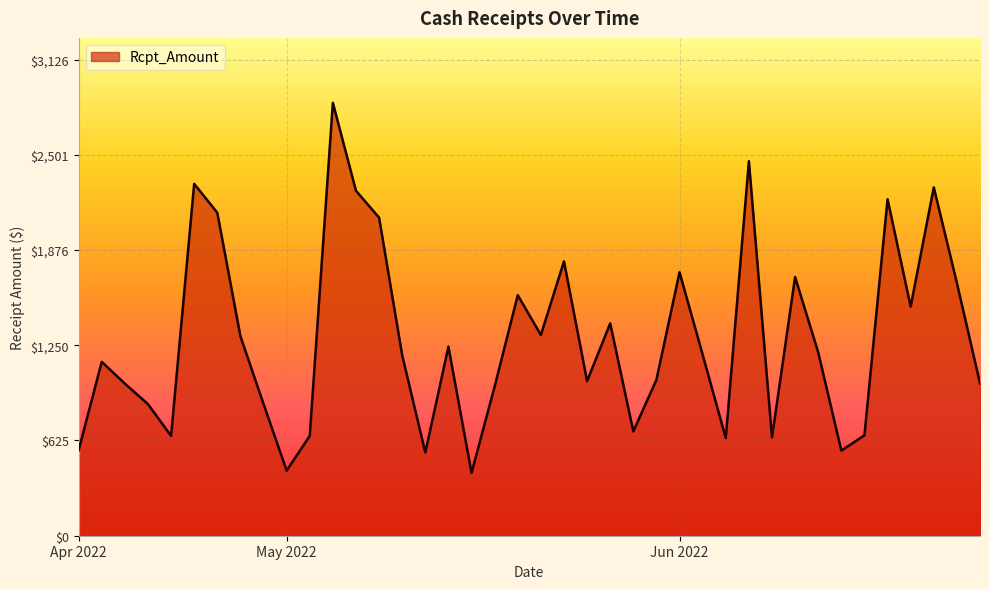

How many lines are shown in the chart?

1